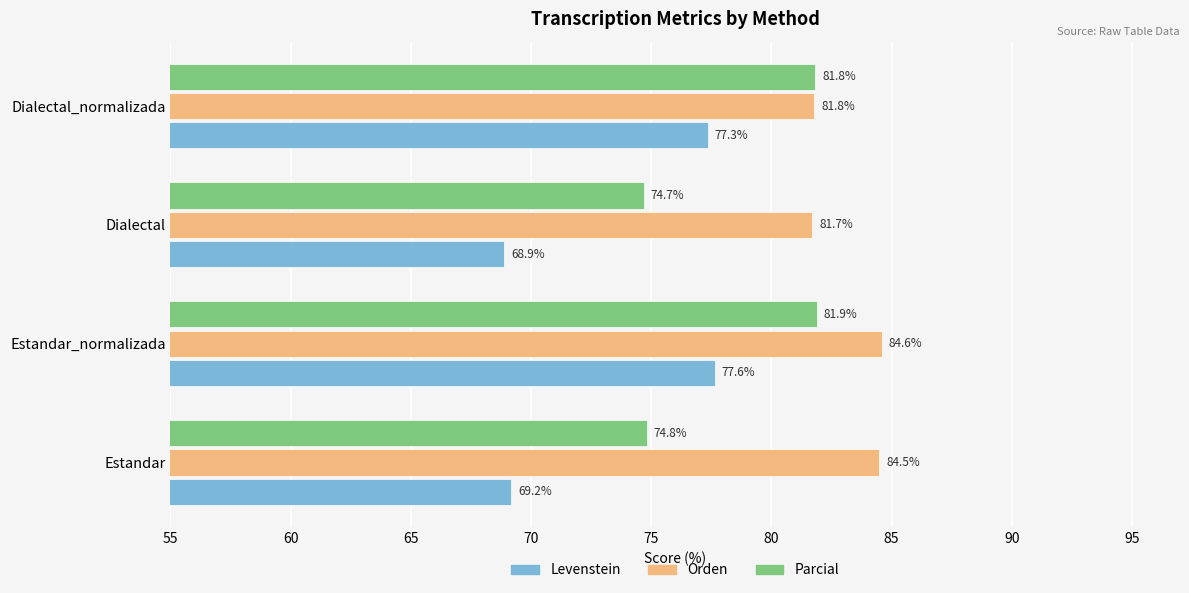

What is the difference between the maximum and minimum values in the Parcial series?

7.2